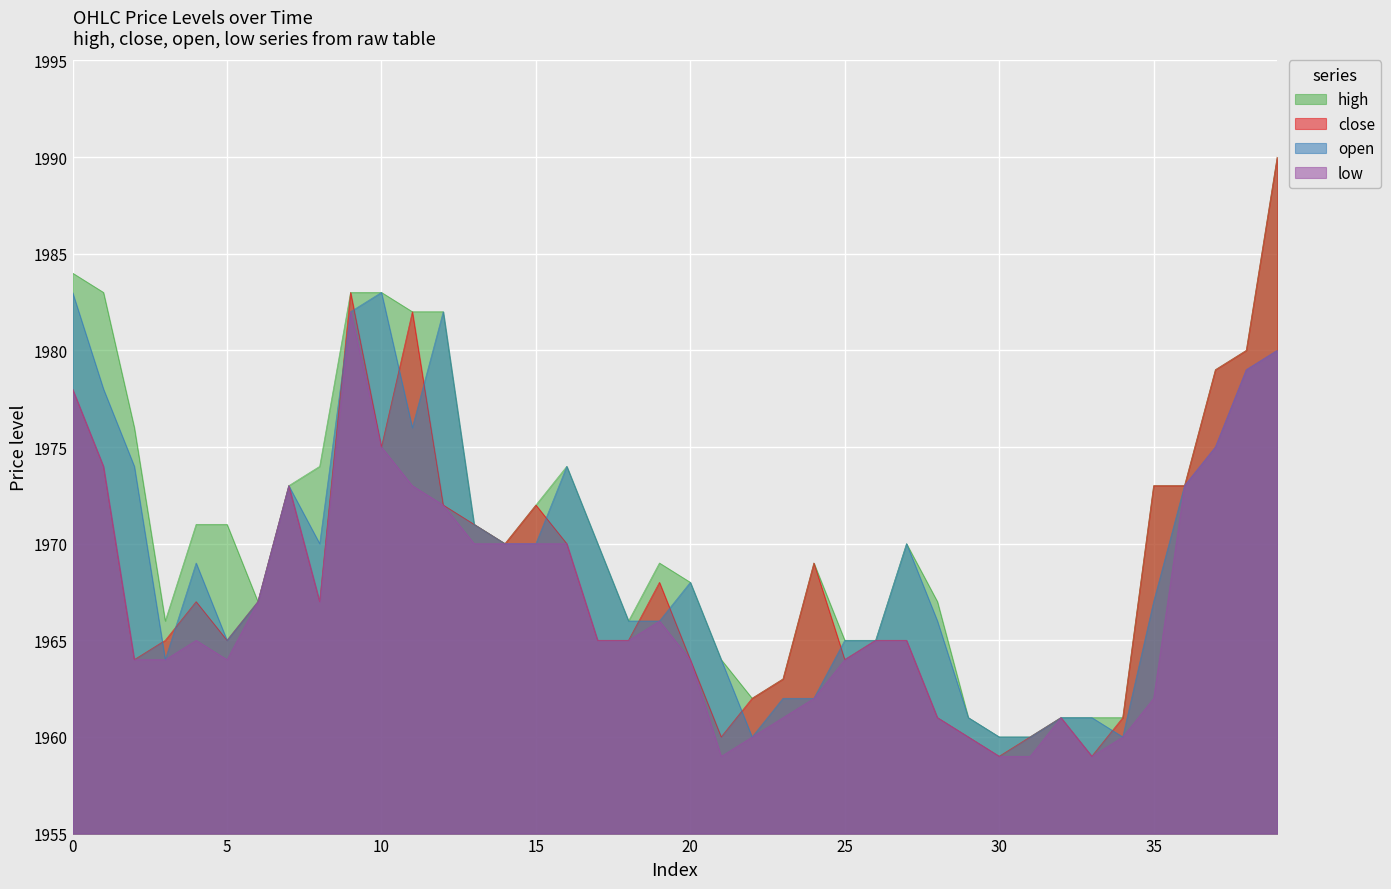

True or false: high and low intersect in this chart.

False